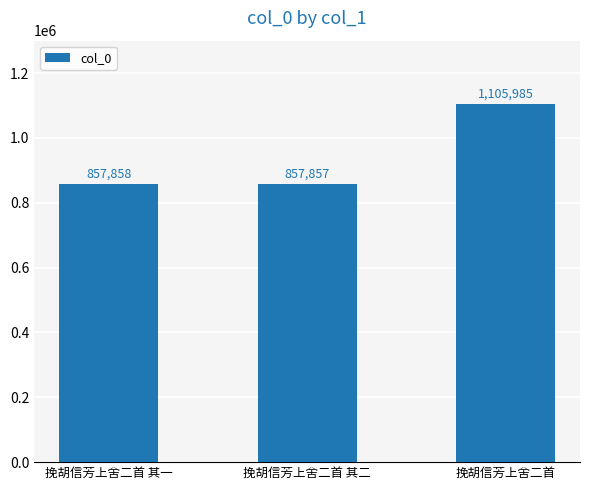

Reading left to right, extract all data points from this chart.

857858	857857	1105985